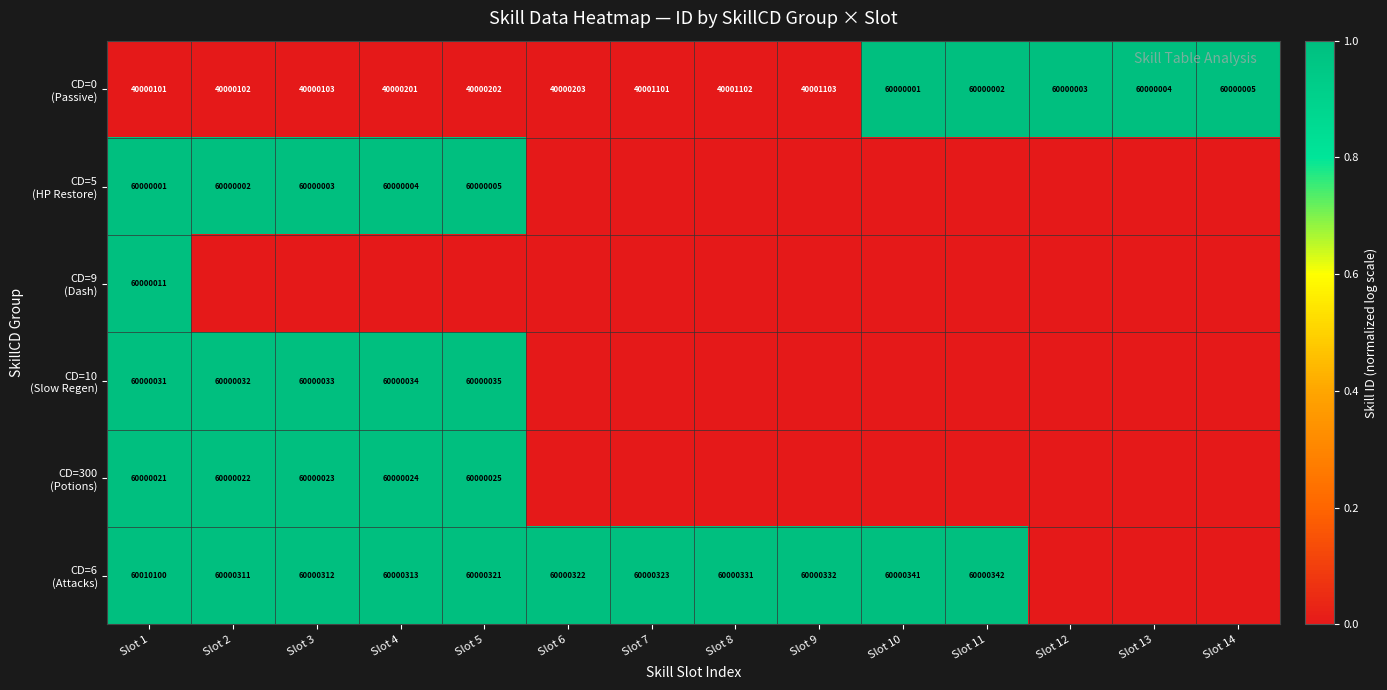

At which category is the sum across all series the highest?

Slot 1